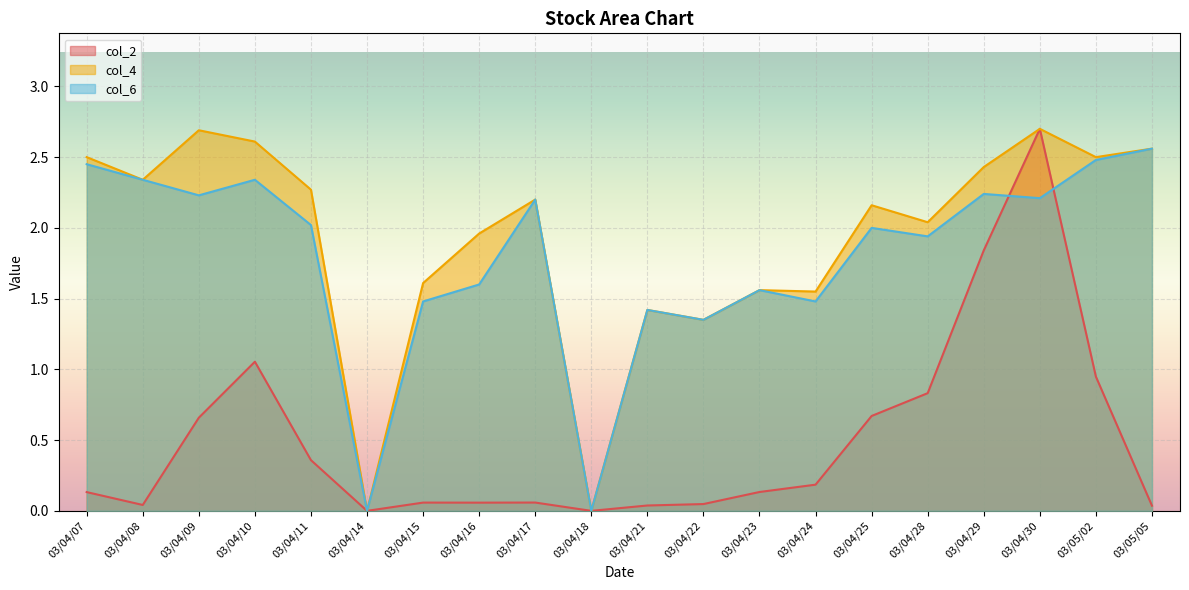

The col_2 series shows 0.0 at 03/04/23. True or false?

False